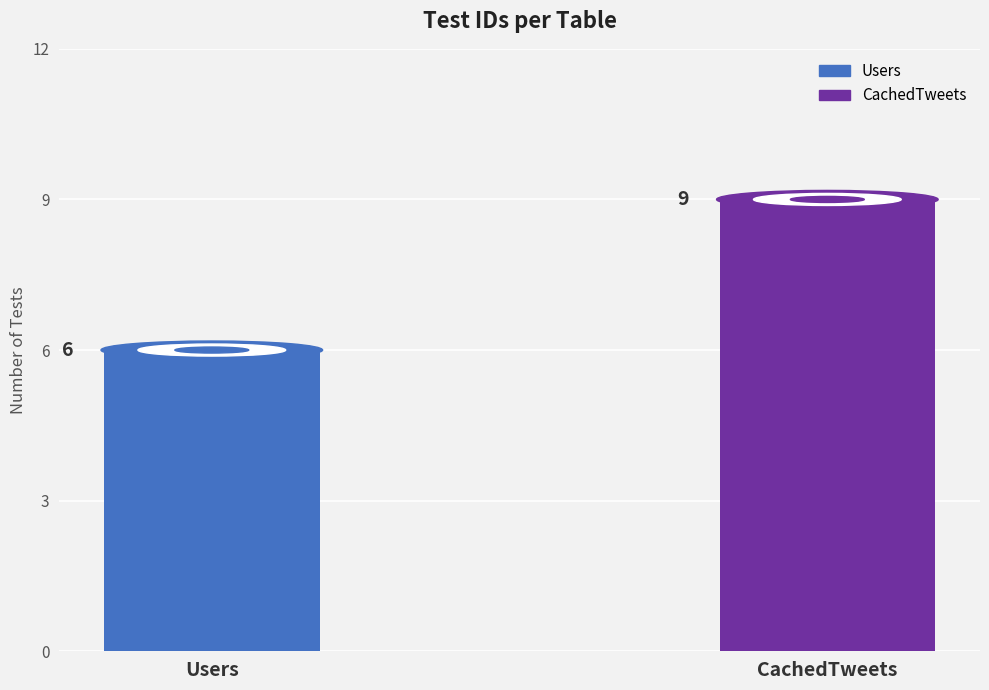

Reading left to right, transcribe all the data shown in this chart.

6	9